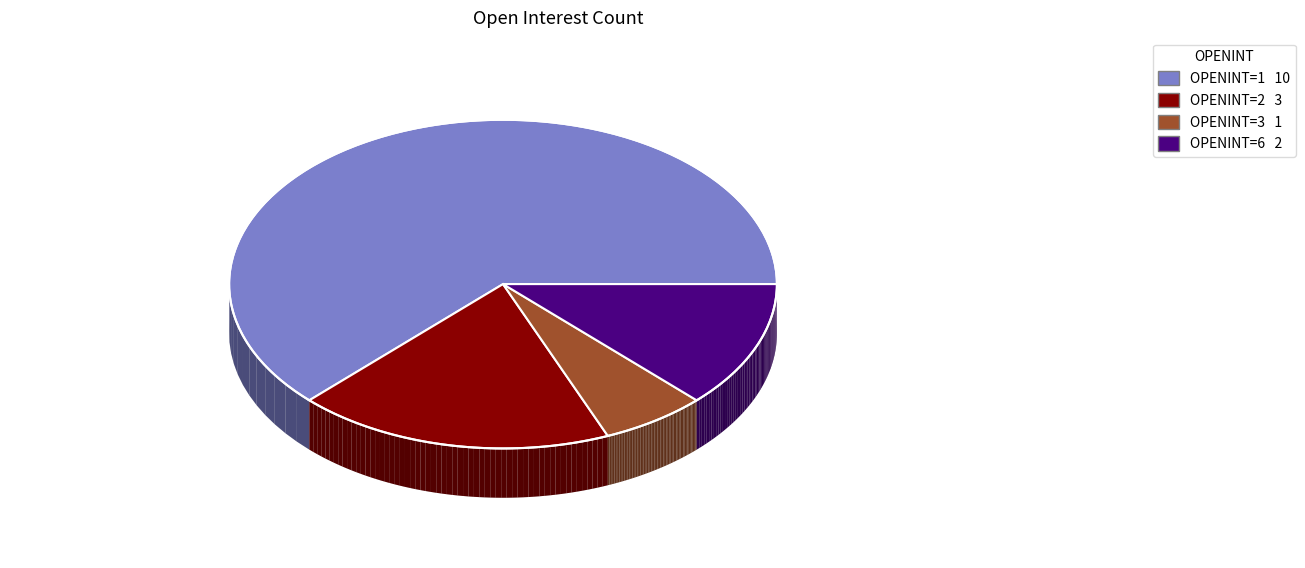

Which category has the smallest portion of the pie?

OPENINT=3